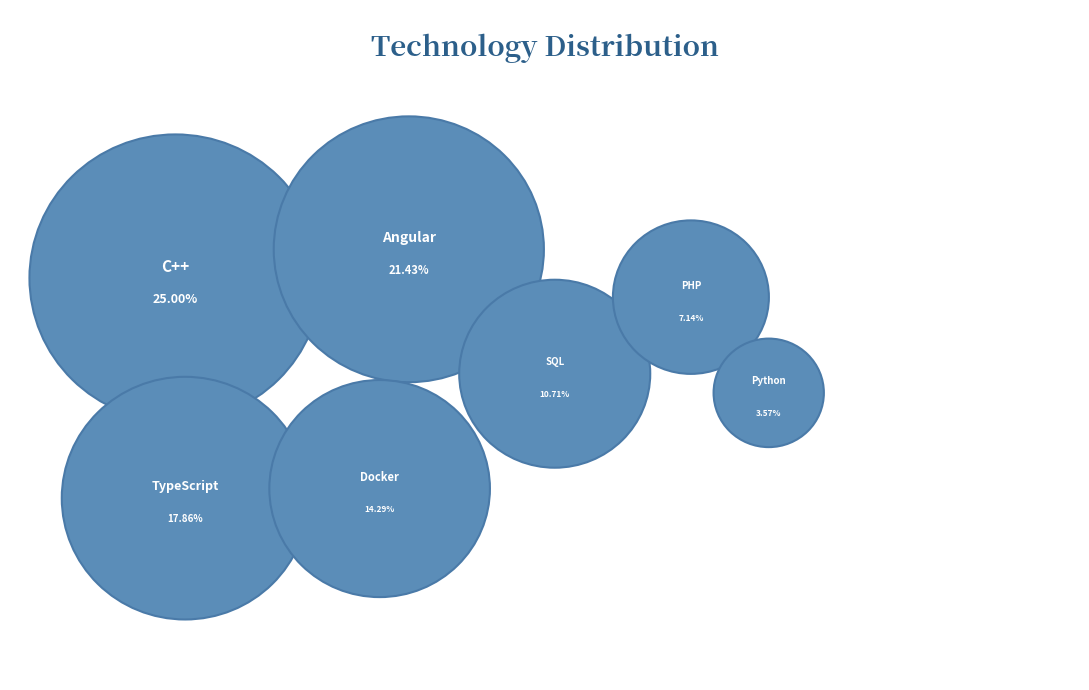

Which slice is the largest?

C++